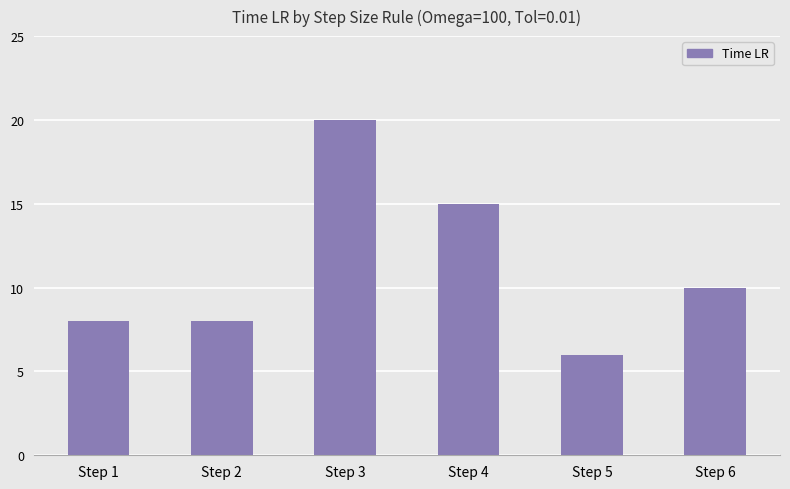

Are the bars grouped side by side (vs. stacked)?

No